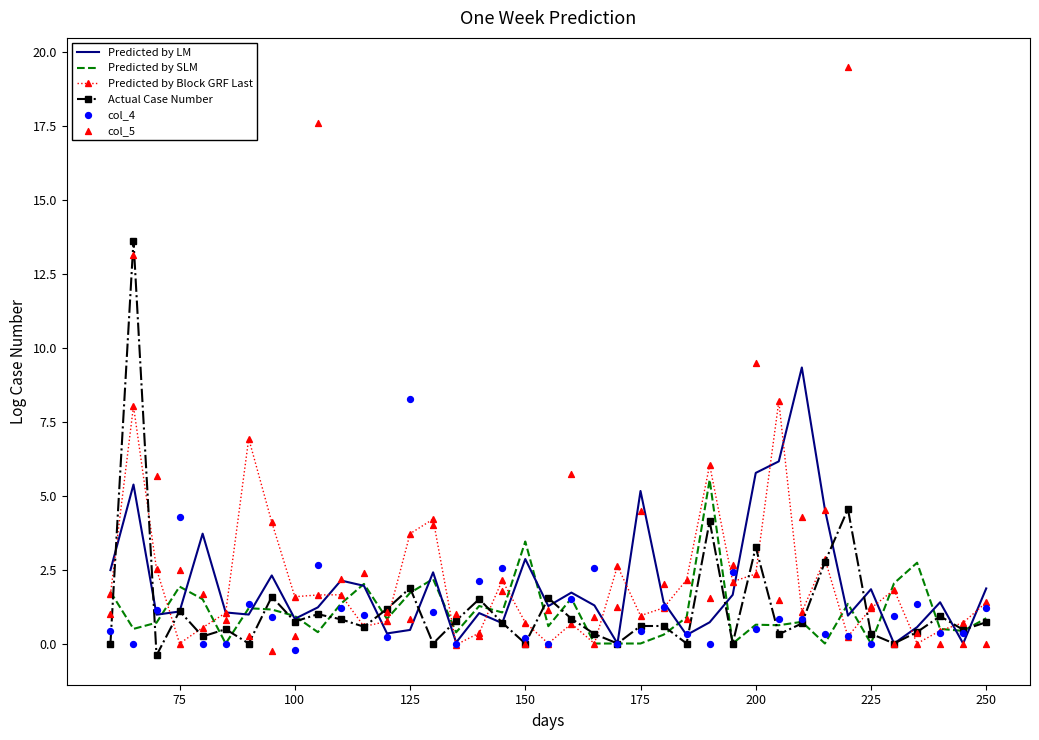

Which series reaches the maximum Y coordinate?

col_5